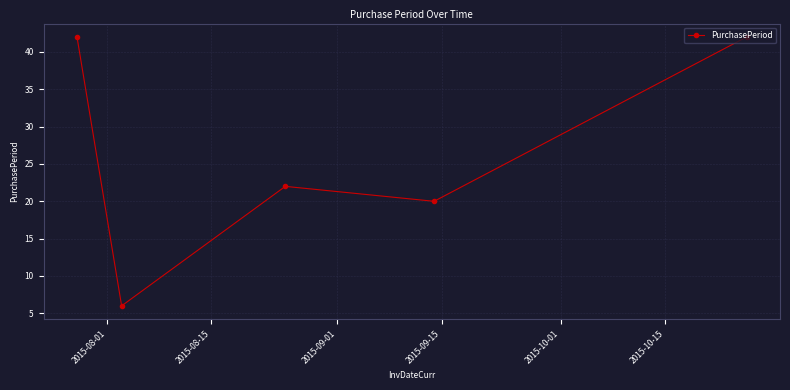

What is the maximum value shown in the chart?

42